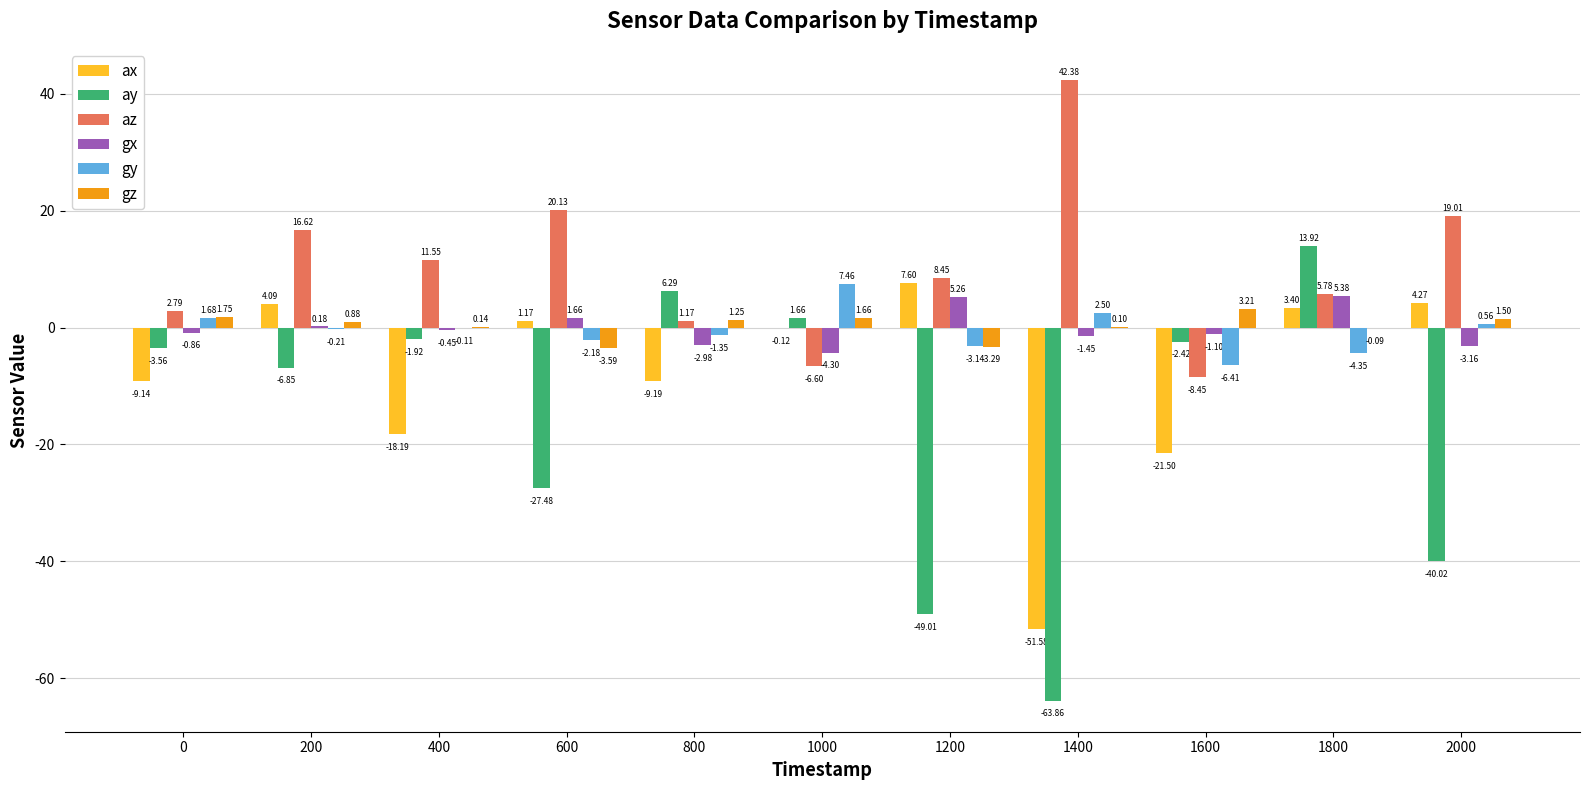

Which series changed the most between 1000 and 1800?

az